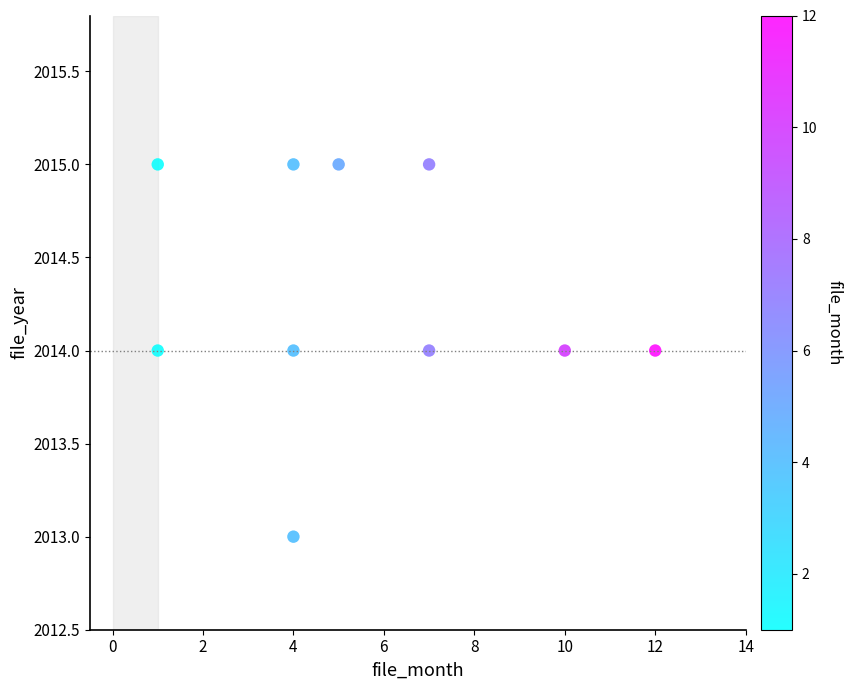

What is the range of X values (max minus min)?

11